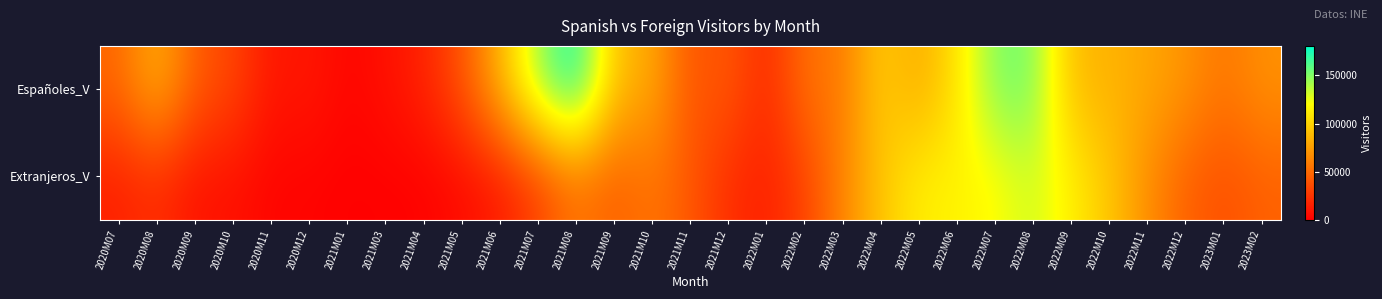

Which series has the largest total across all categories?

Españoles_V